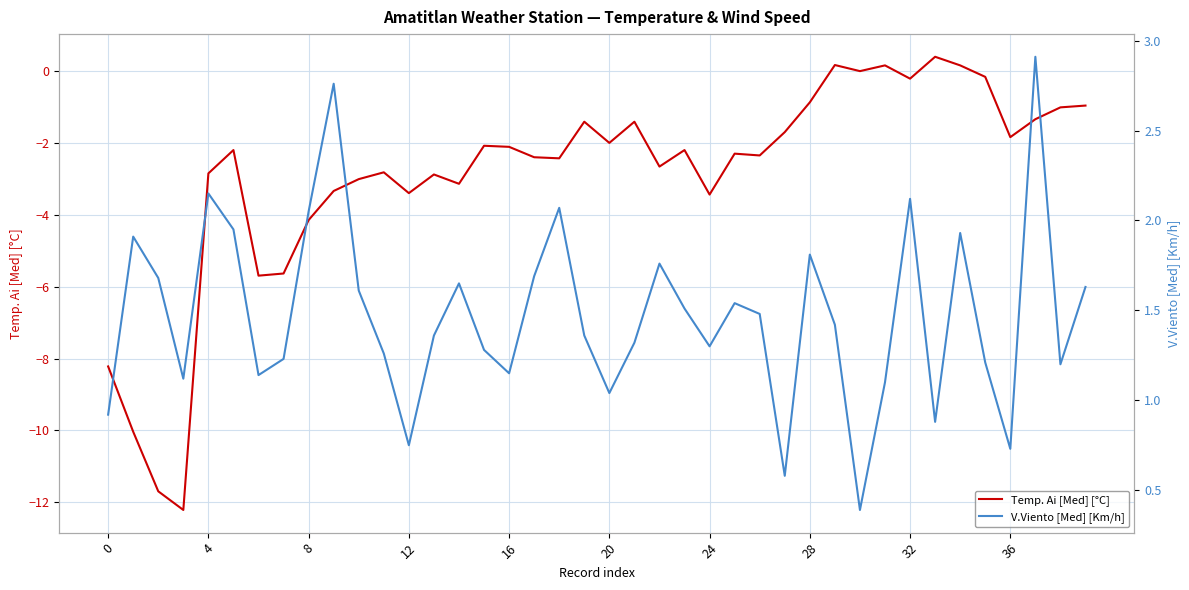

What is the maximum value for Temp. Ai [Med] [°C]?

0.4